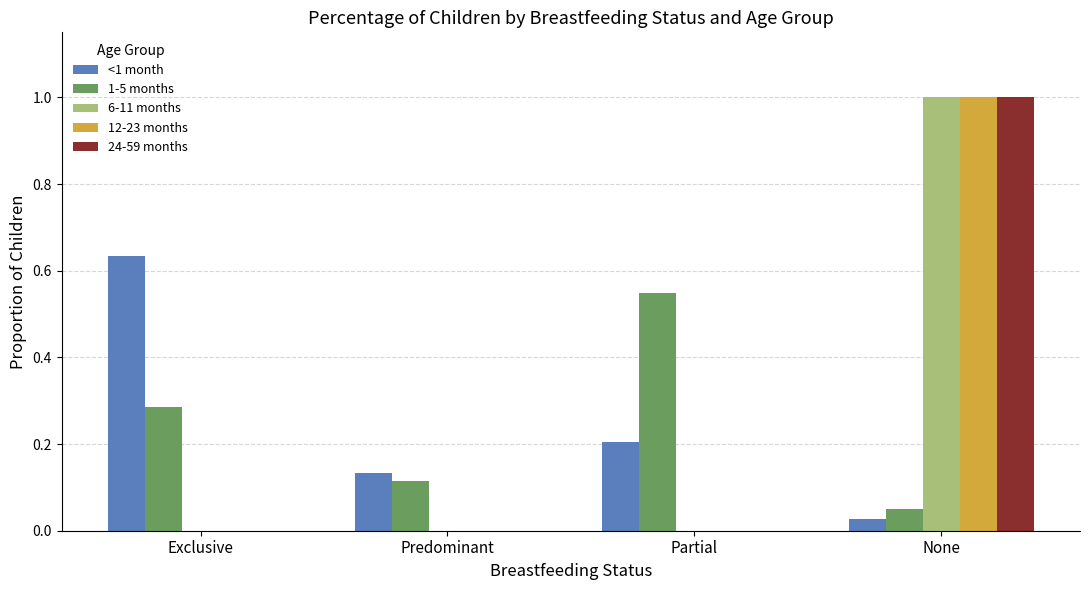

Which series changed the most between Exclusive and Predominant?

<1 month